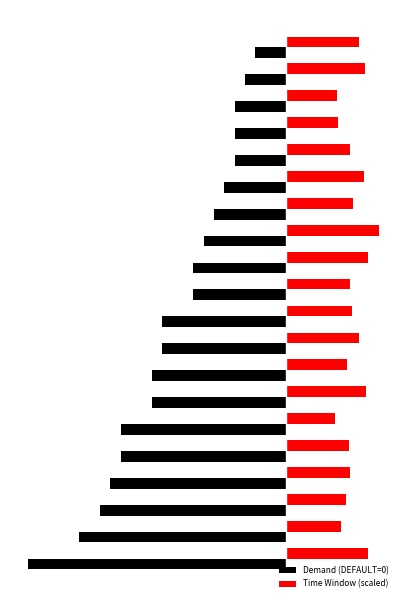

What is the maximum value shown in the chart?

8.9